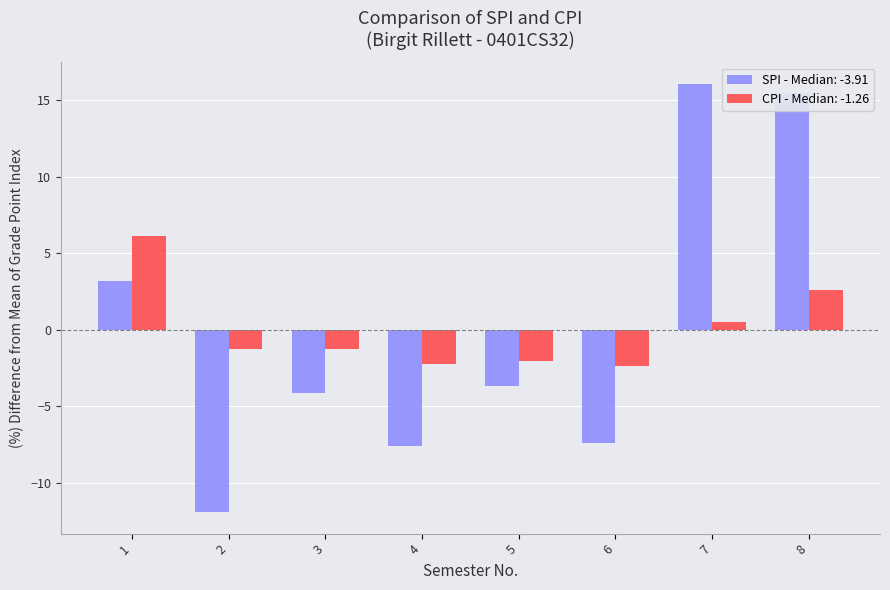

How many values in the SPI - Median: -3.91 series are below -3?

5